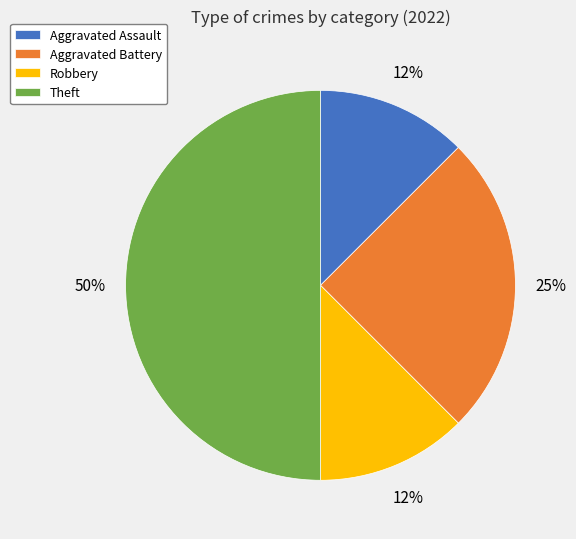

Approximately how many times larger is the value at Robbery compared to Aggravated Battery?

0.5